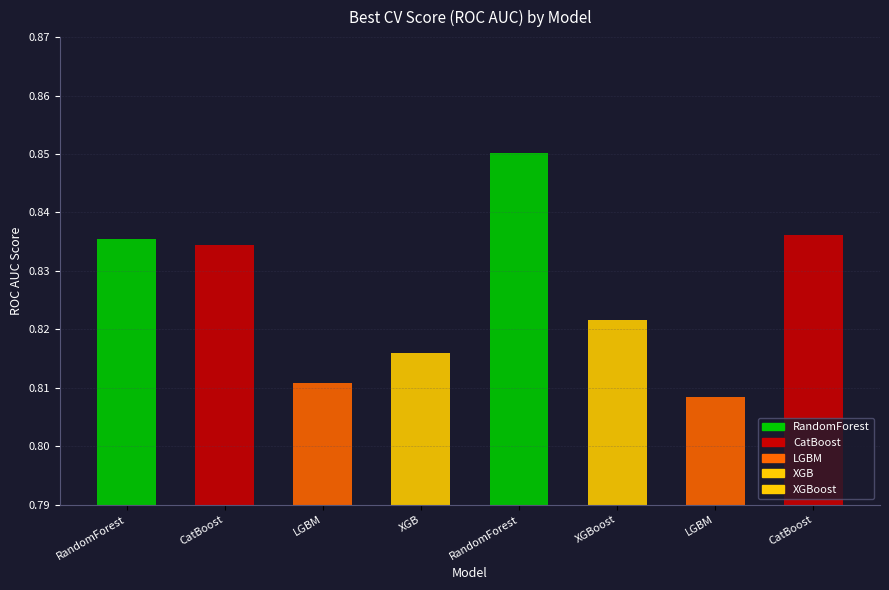

How many data points does each series have?

8